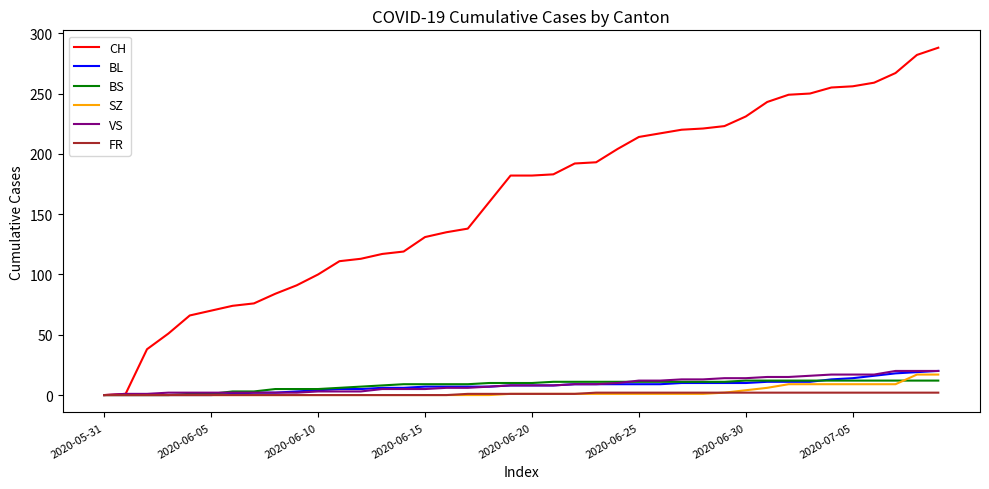

What is the maximum value shown in the chart?

288